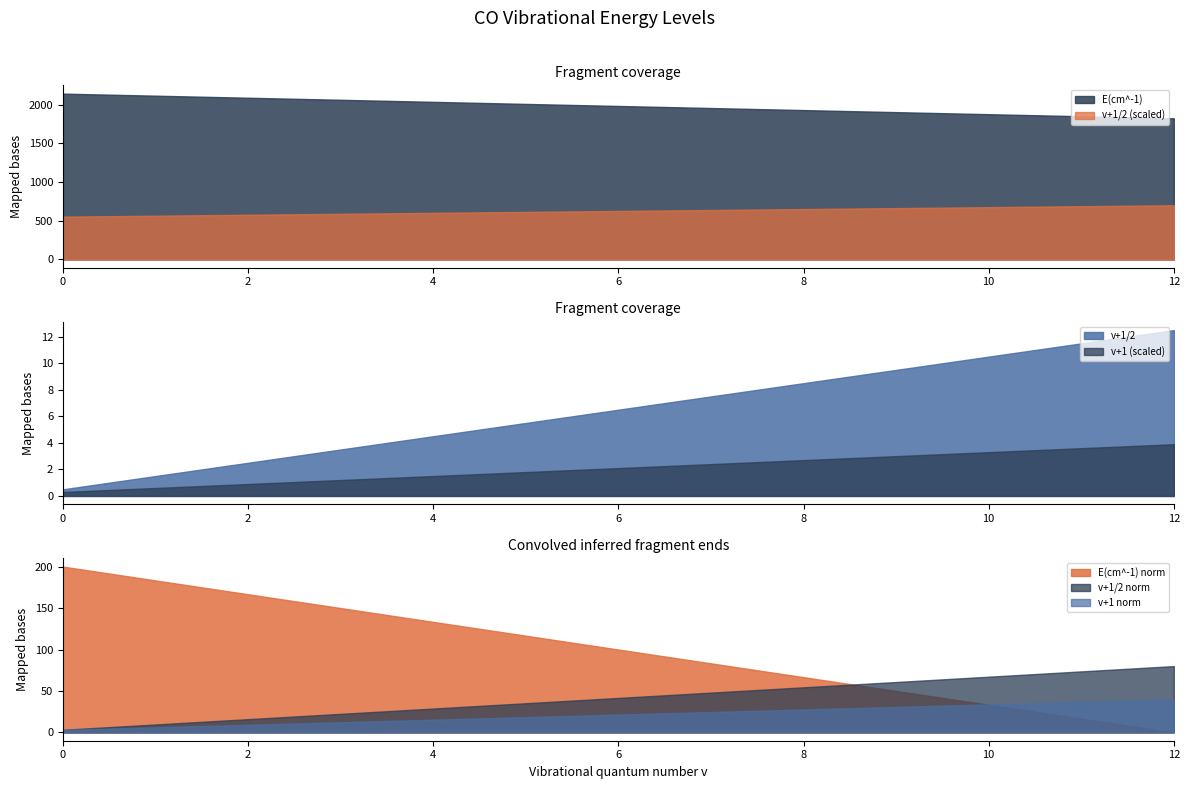

Where is E(cm^-1) nearest to the value 1983?

6